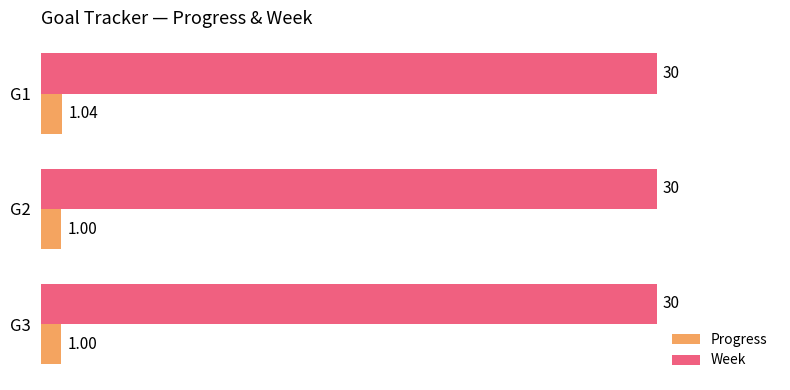

Count the number of data series in this chart.

2